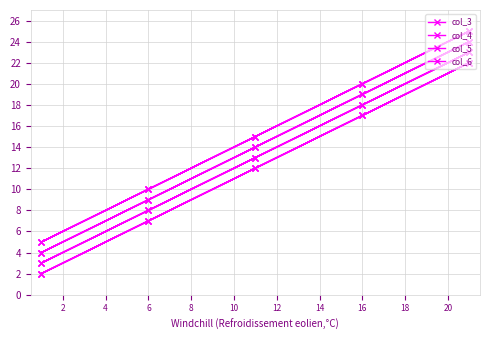

At 6, list the series in order from largest to smallest.

col_6, col_5, col_4, col_3